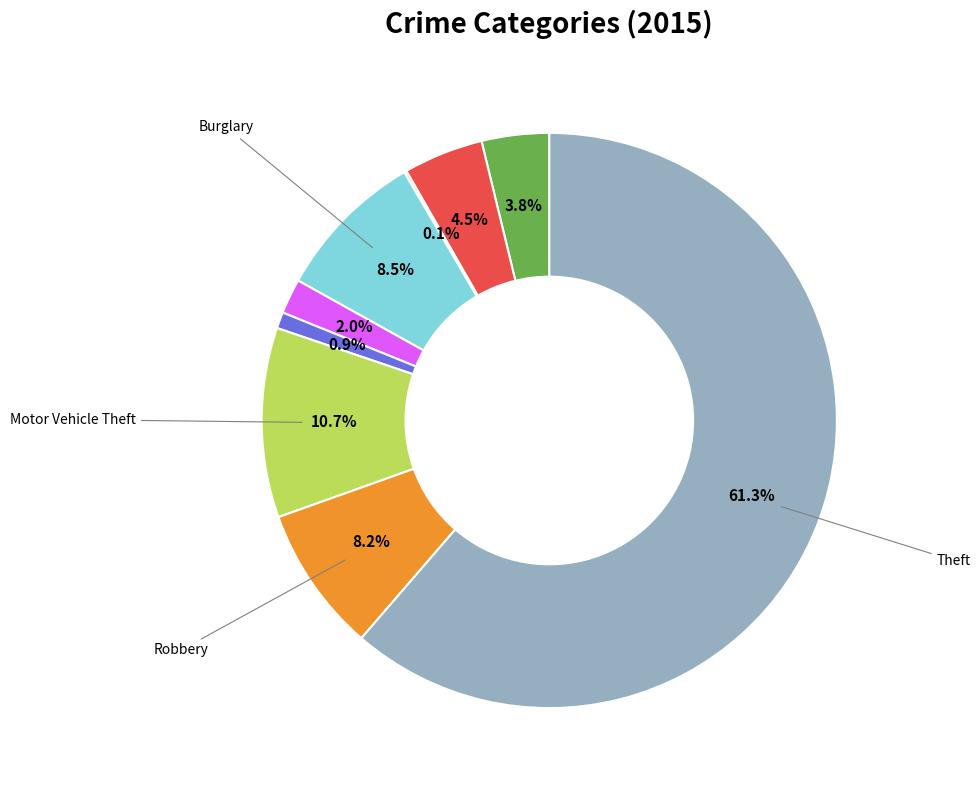

Is there a majority slice in this chart?

Yes